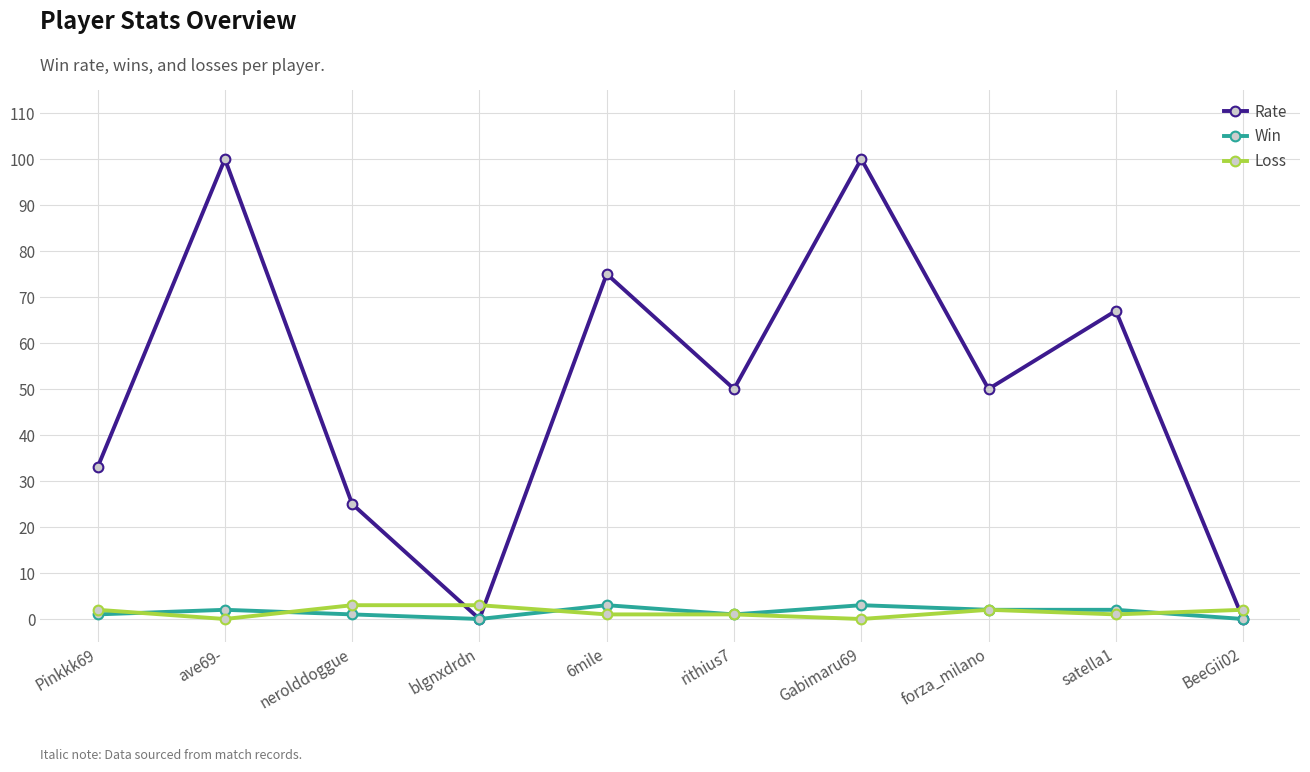

How many lines are shown in the chart?

3